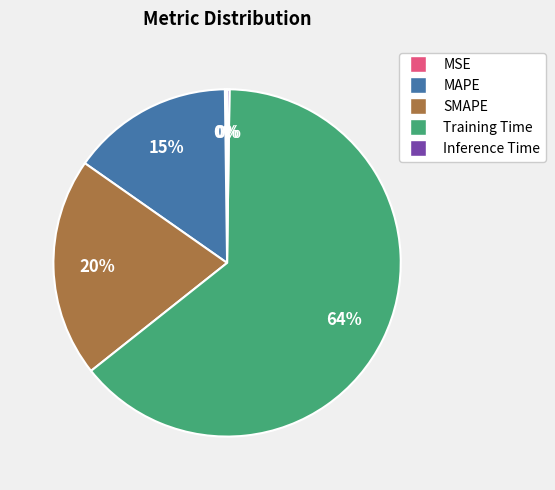

To the nearest percent, what is the difference between the Training Time and SMAPE slice percentages?

44%